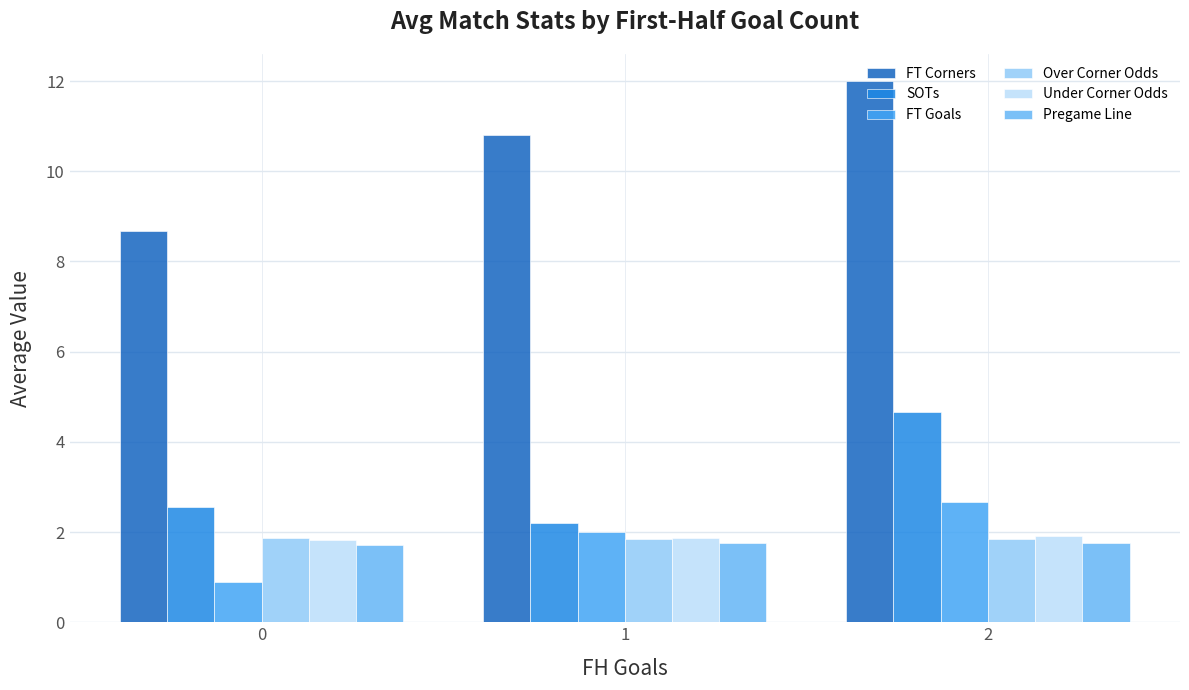

Reading right to left, what are all the values shown in this chart?

FT Corners: 2=12.0	1=10.8	0=8.7
SOTs: 2=4.7	1=2.2	0=2.6
FT Goals: 2=2.7	1=2.0	0=0.9
Over Corner Odds: 2=1.8	1=1.9	0=1.9
Under Corner Odds: 2=1.9	1=1.9	0=1.8
Pregame Line: 2=1.8	1=1.8	0=1.7